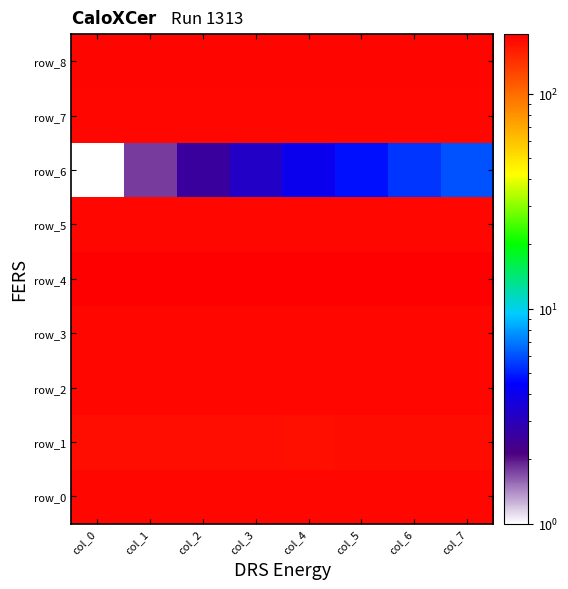

What is the total value across all series at col_0?

1451.2